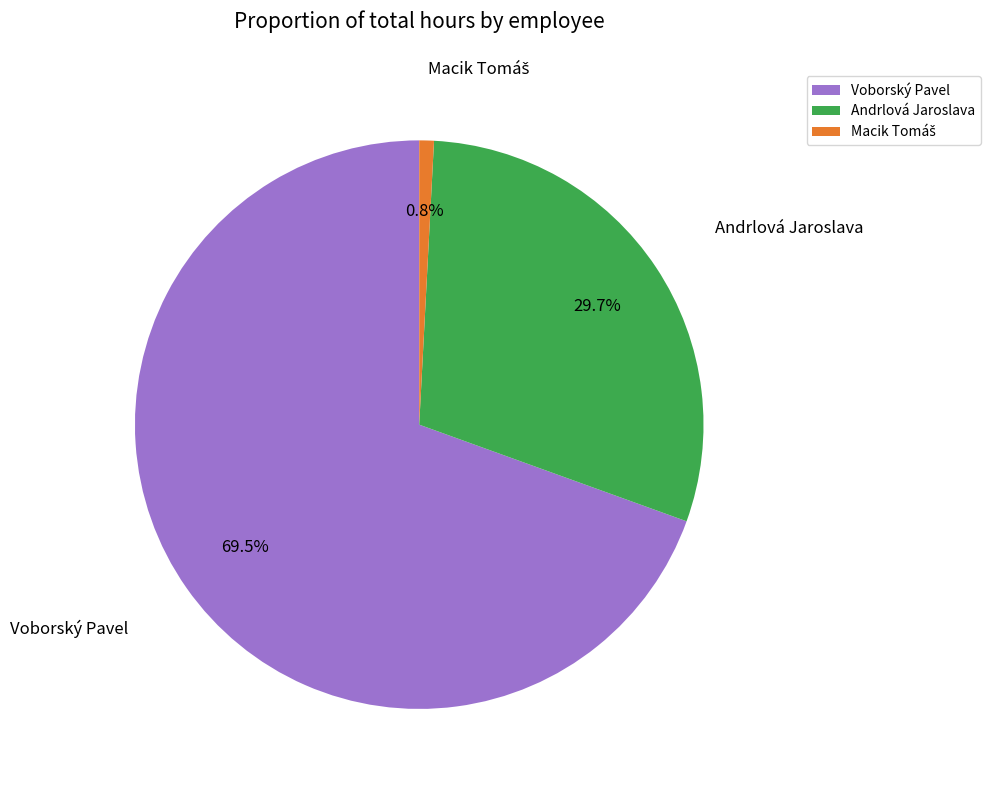

What is the majority slice?

Voborský Pavel